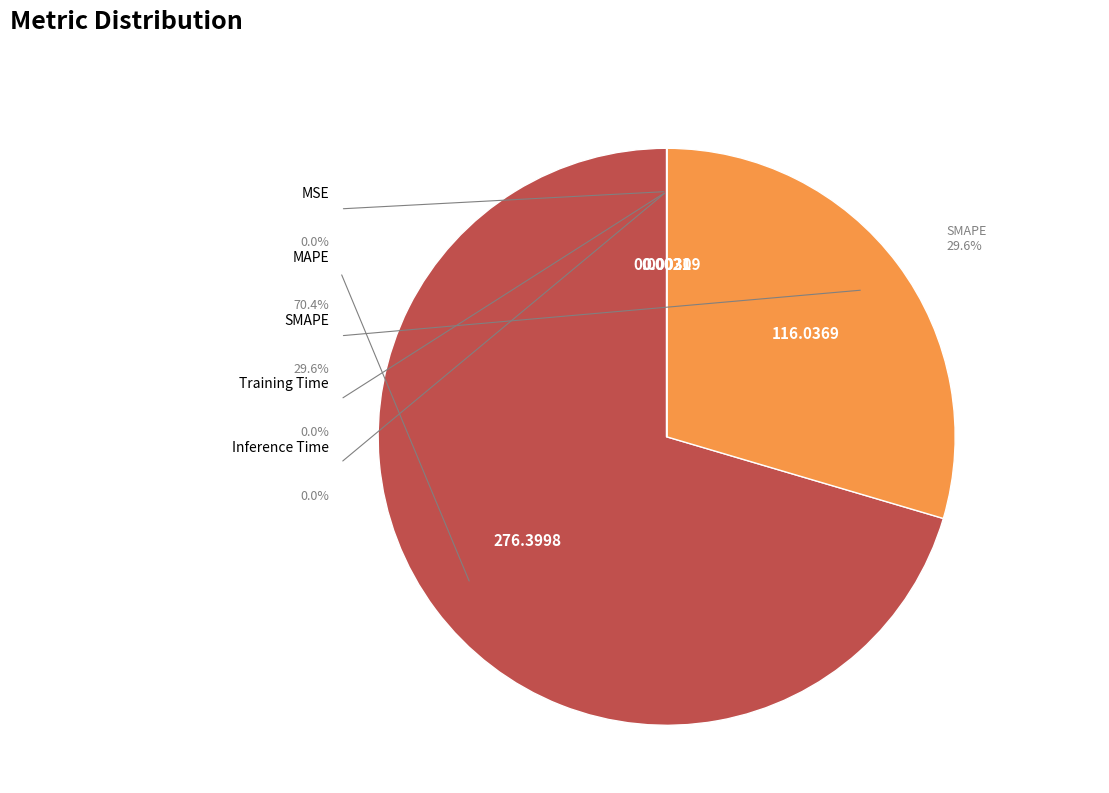

The SMAPE slice represents 30% of the pie. True or false?

True